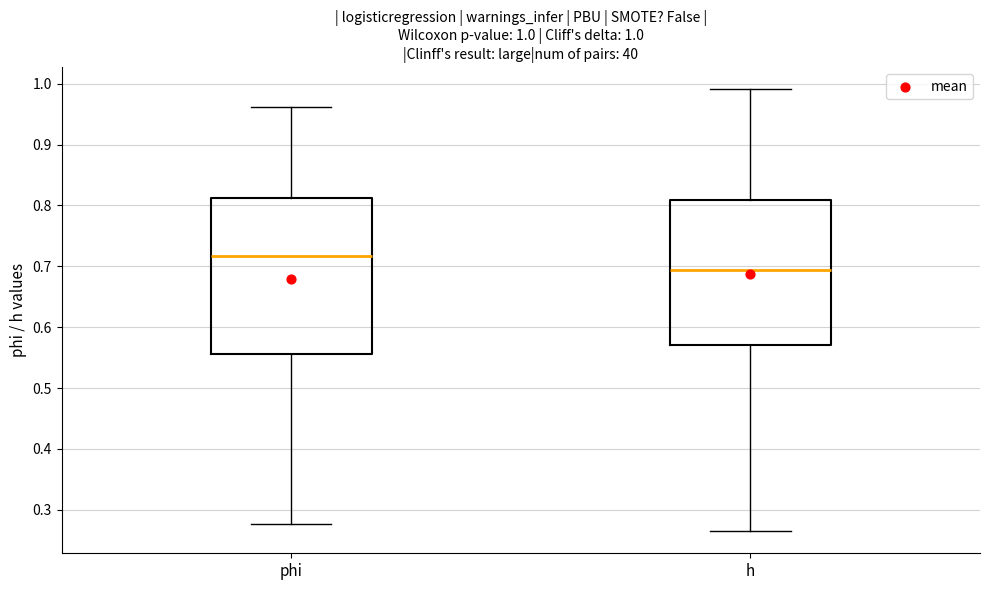

Comparing the boxes themselves (not the whiskers), which one is the tallest?

phi